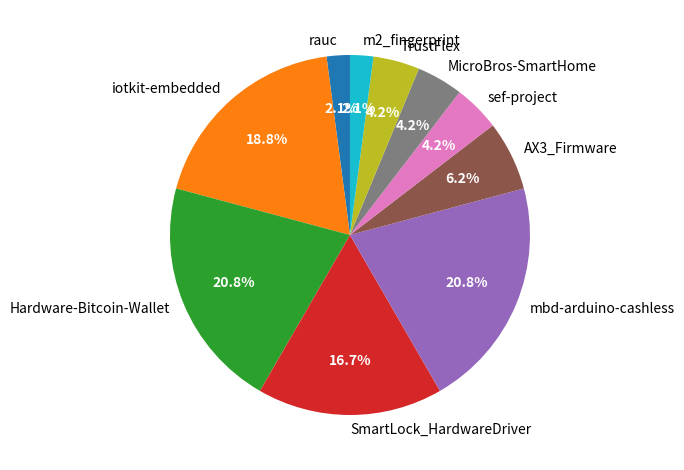

Combined, do TrustFlex and mbd-arduino-cashless account for over 50%?

No